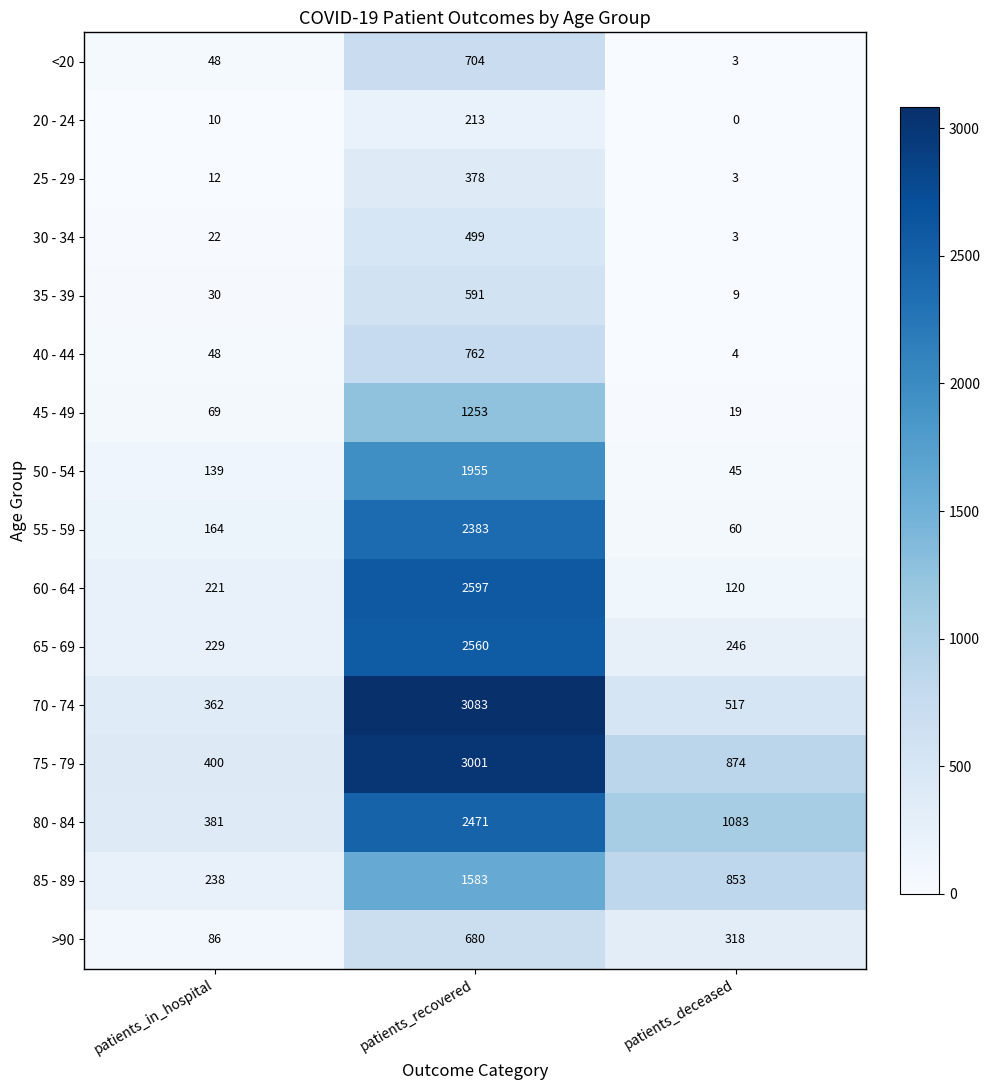

The value of 55 - 59 at patients_deceased is 60. True or false?

True